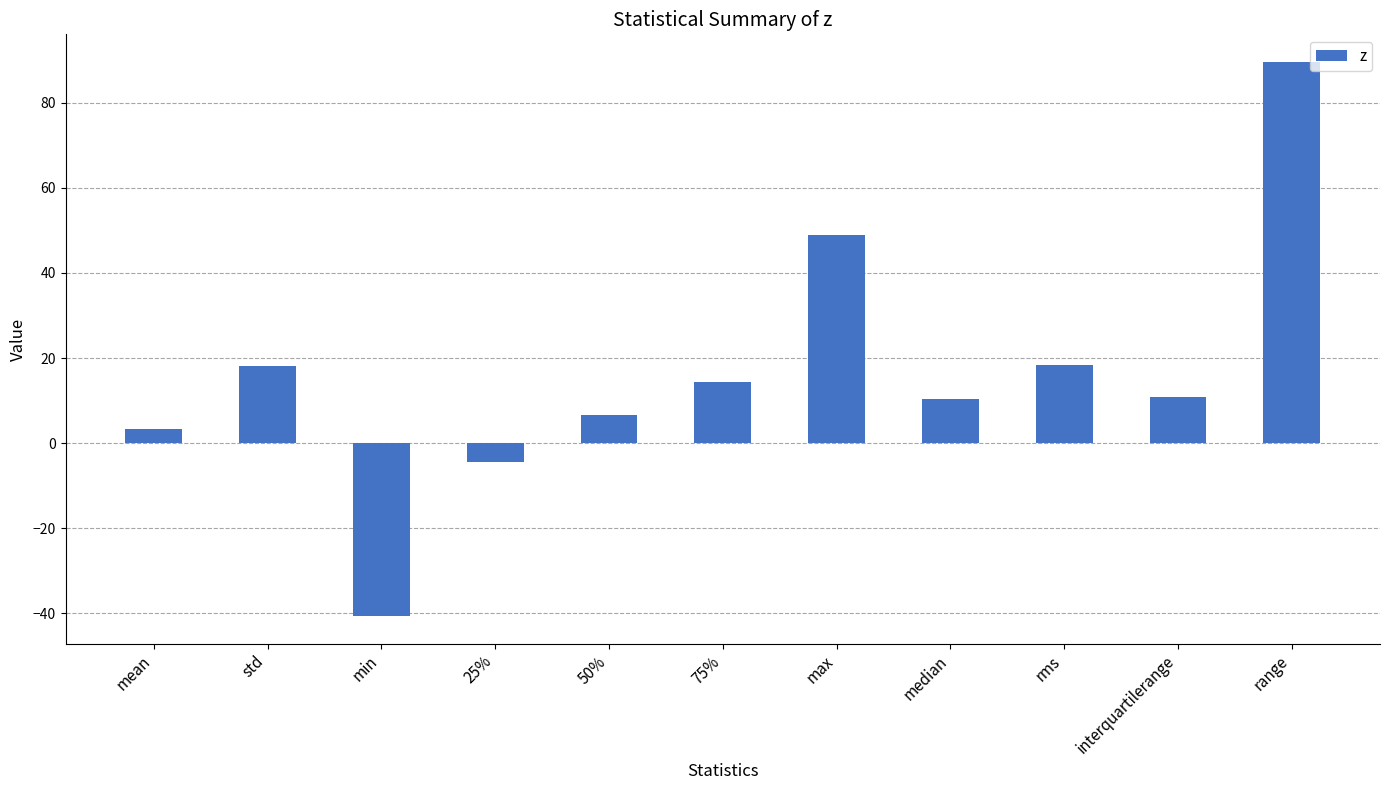

Count the number of categories in the chart.

11